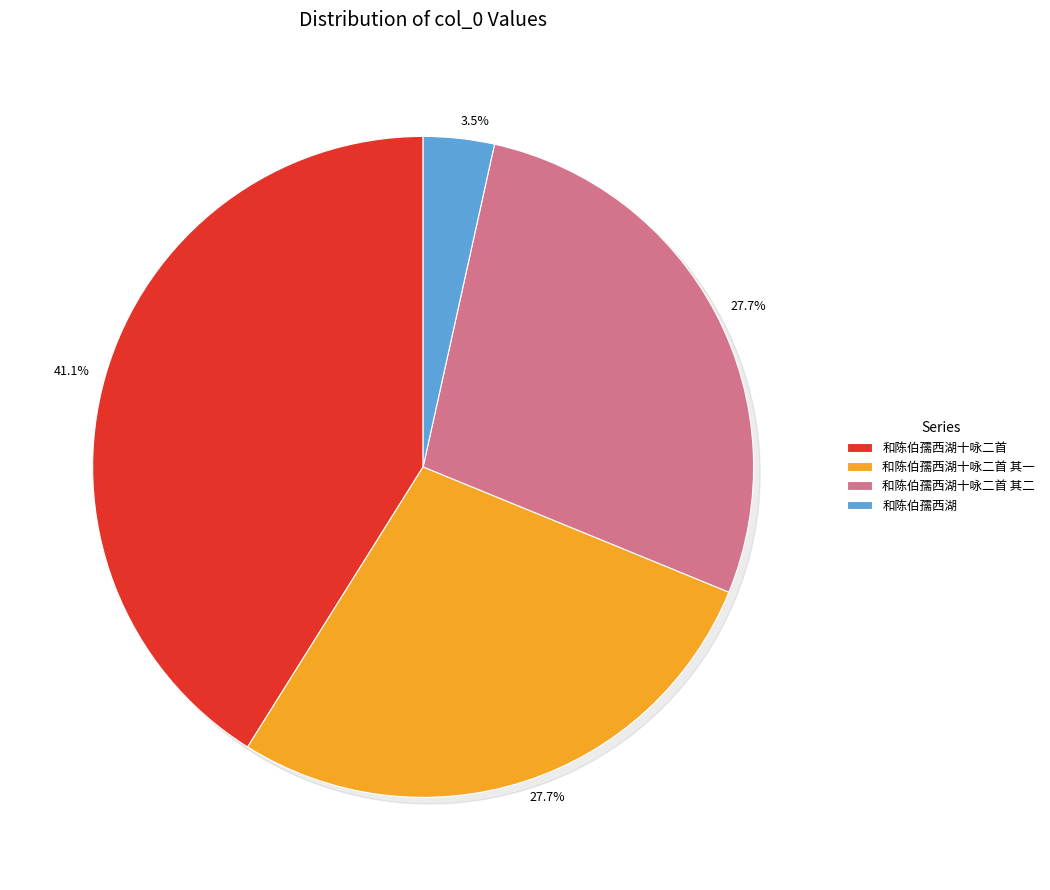

The 和陈伯孺西湖十咏二首 slice represents 41% of the pie. True or false?

True